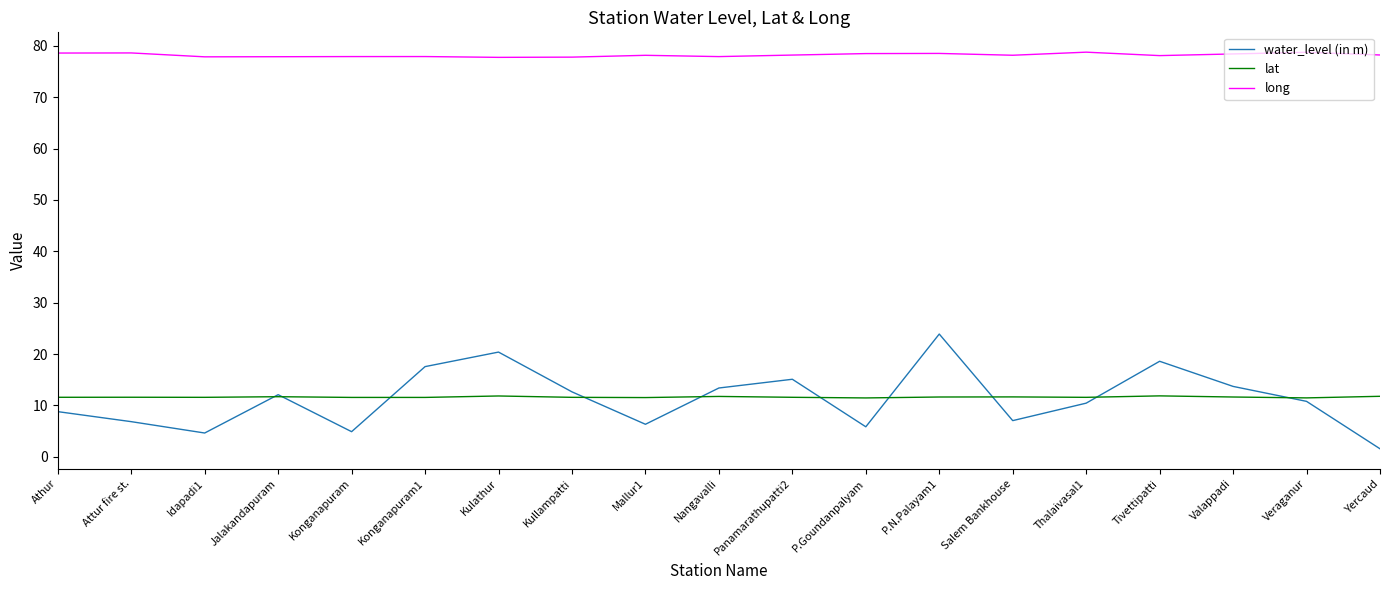

True or false: long has more than 2 points higher than both neighbors.

True